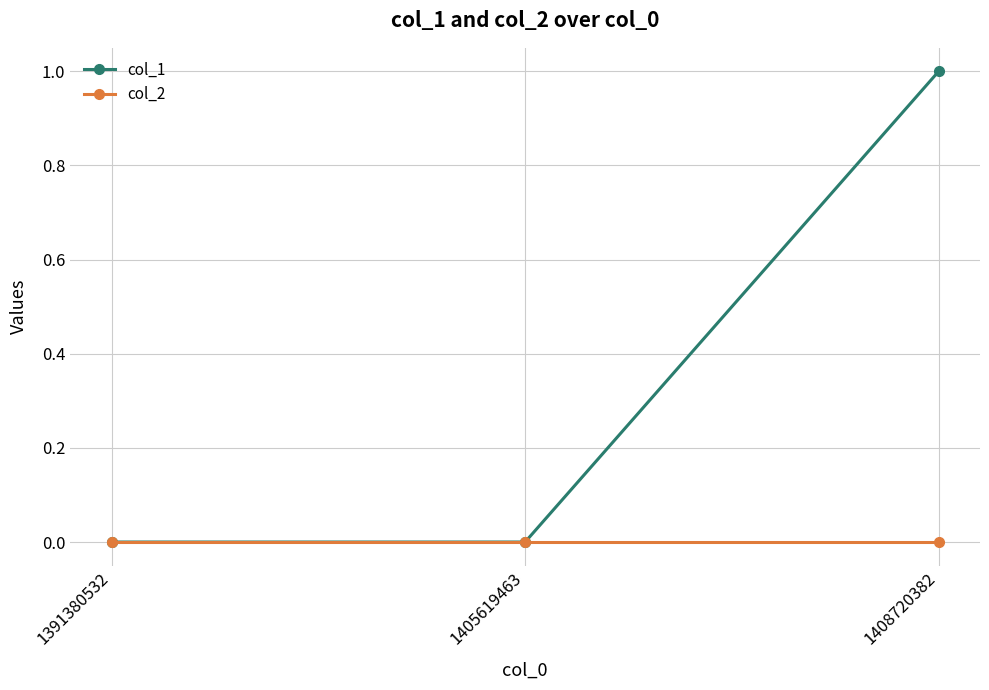

Rank the series at 1408720382 from lowest to highest value.

col_2, col_1